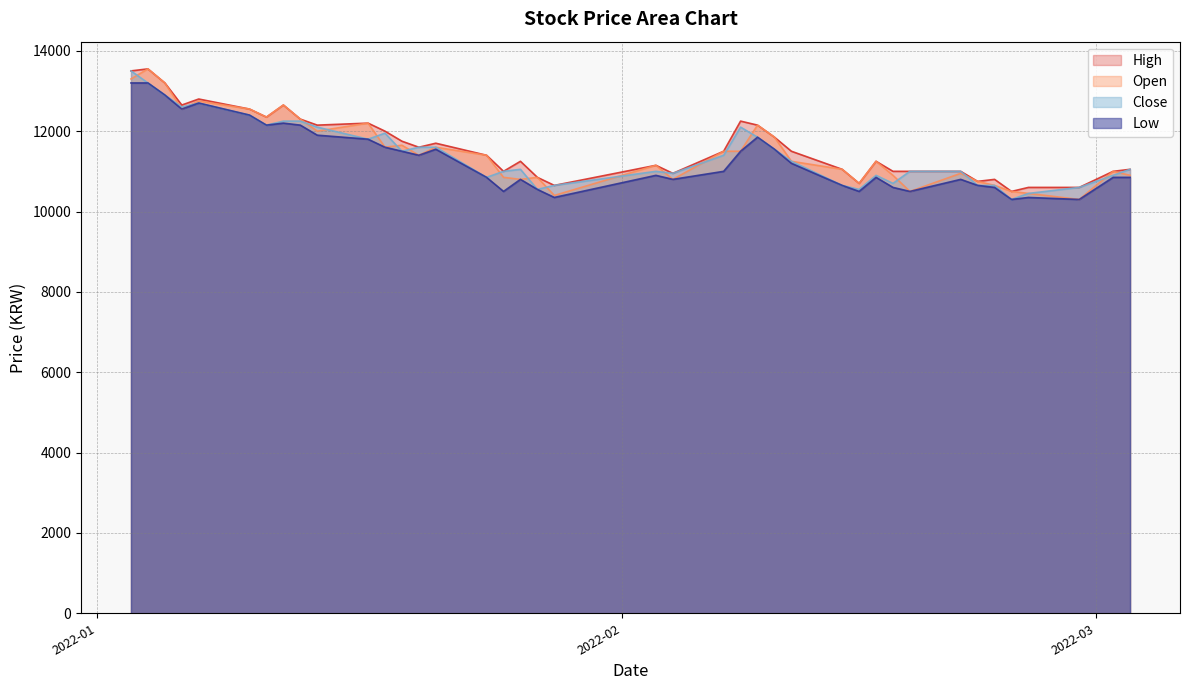

What is the minimum value shown in the chart?

10300